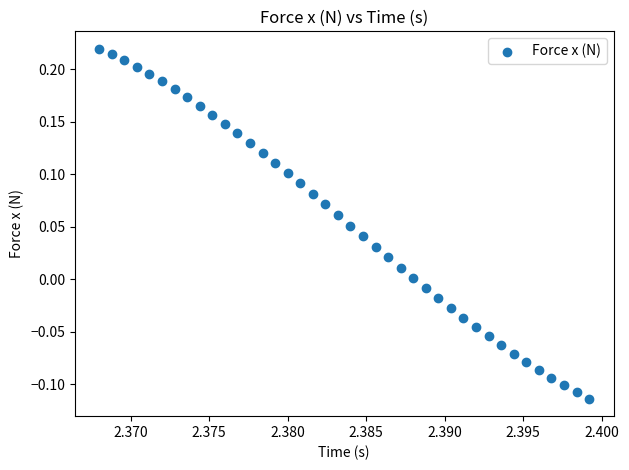

What is the range of Y values (max minus min)?

0.3